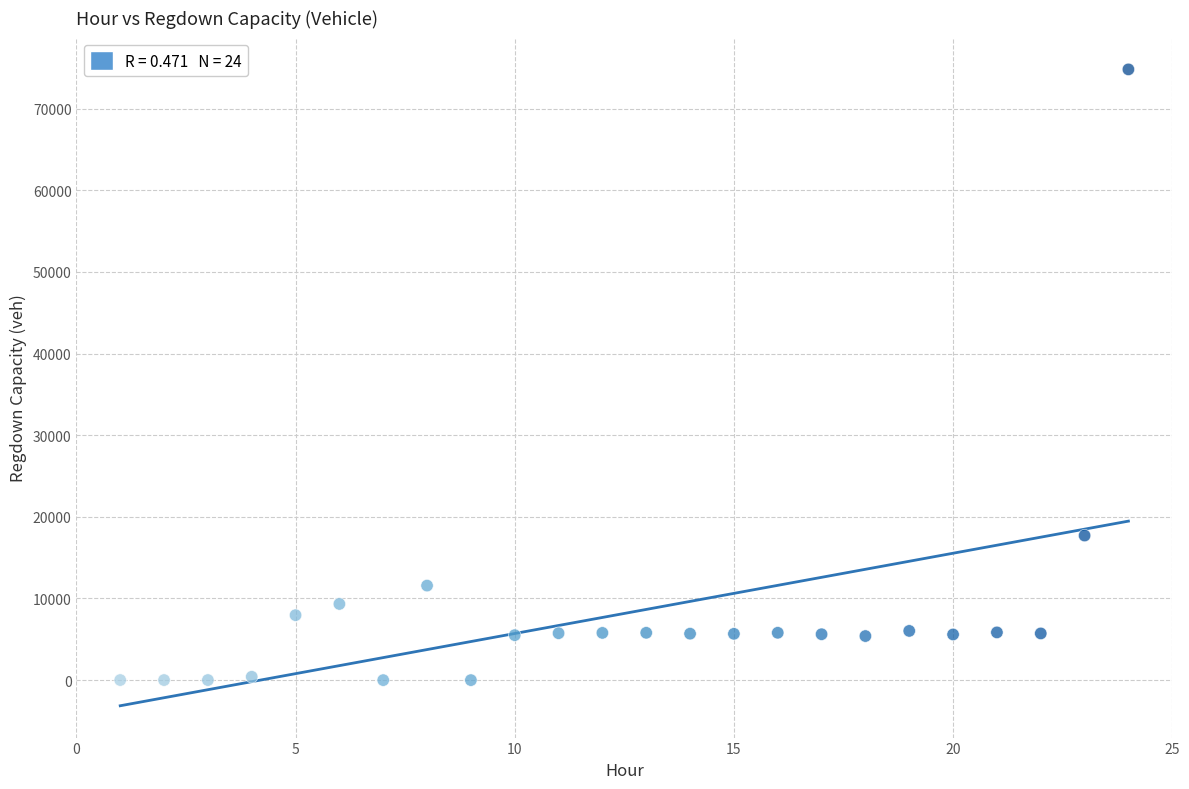

What Y value in the scatter plot is closest to 37399?

17708.4